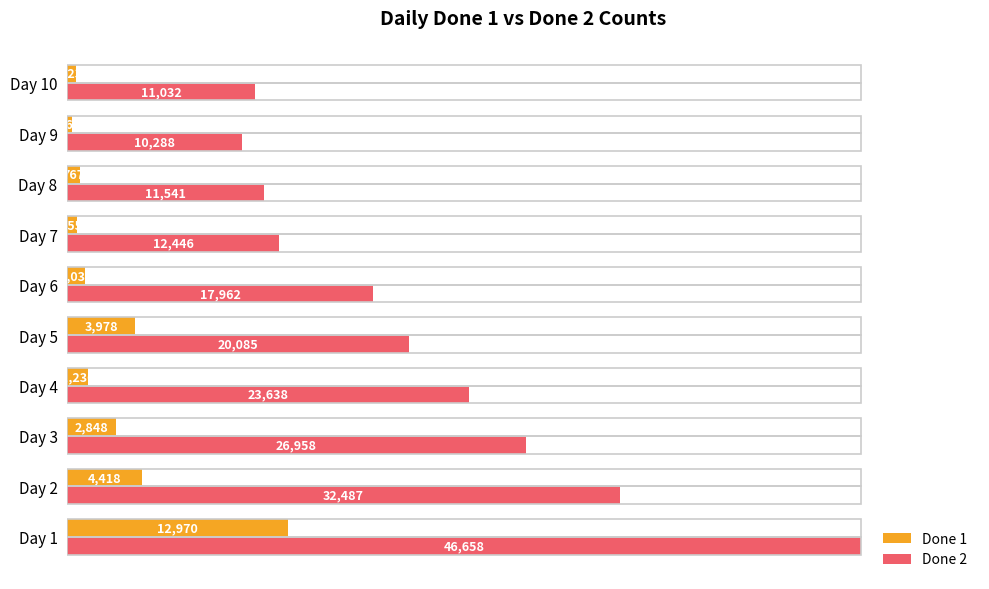

What are all the series names shown in the legend?

Done 1, Done 2